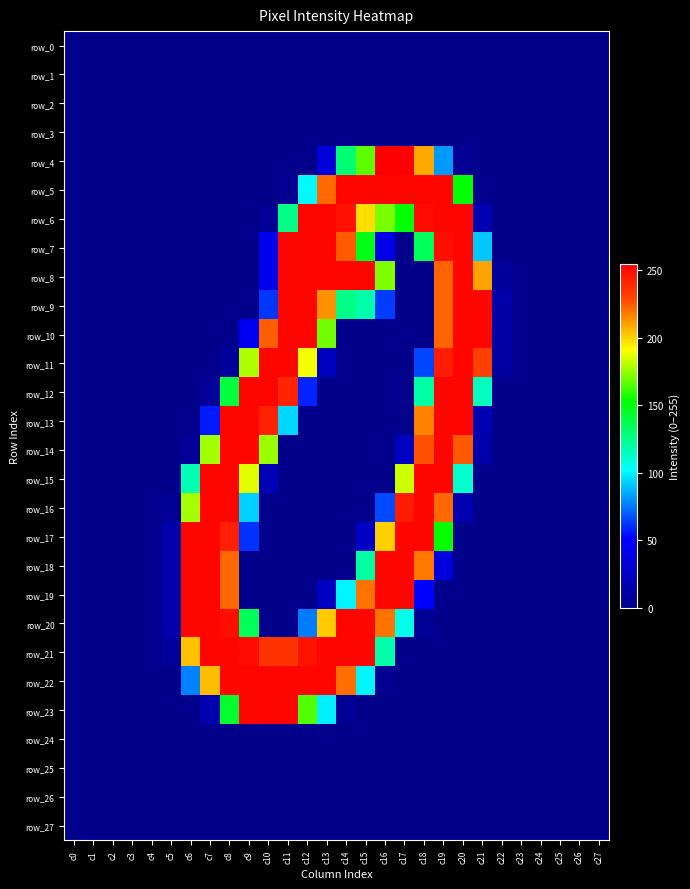

How many values in the row_23 series exceed 0?

8